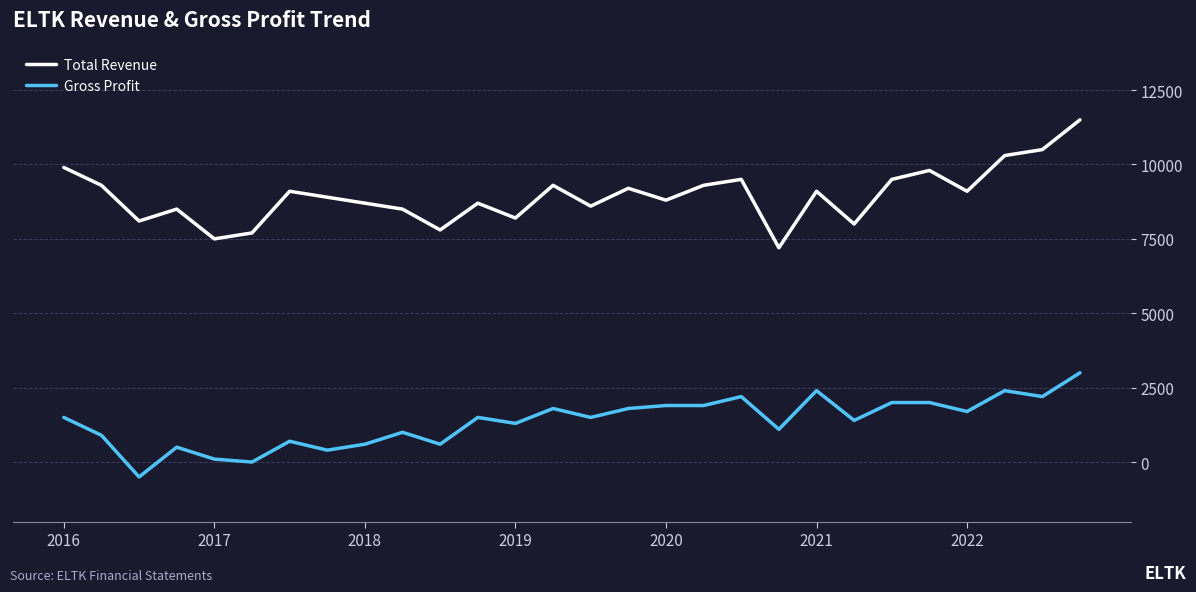

Which series has the widest spread of values?

Total Revenue